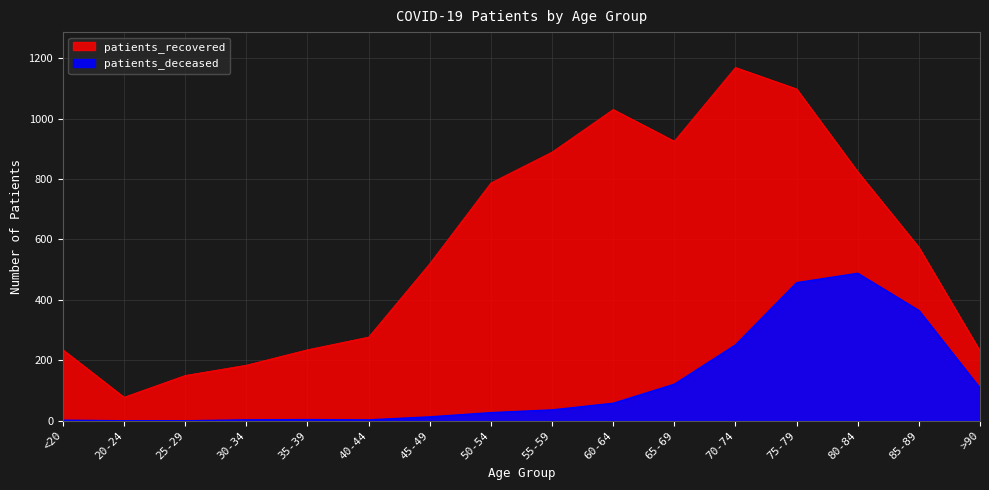

Where is patients_deceased nearest to the value 244?

70-74